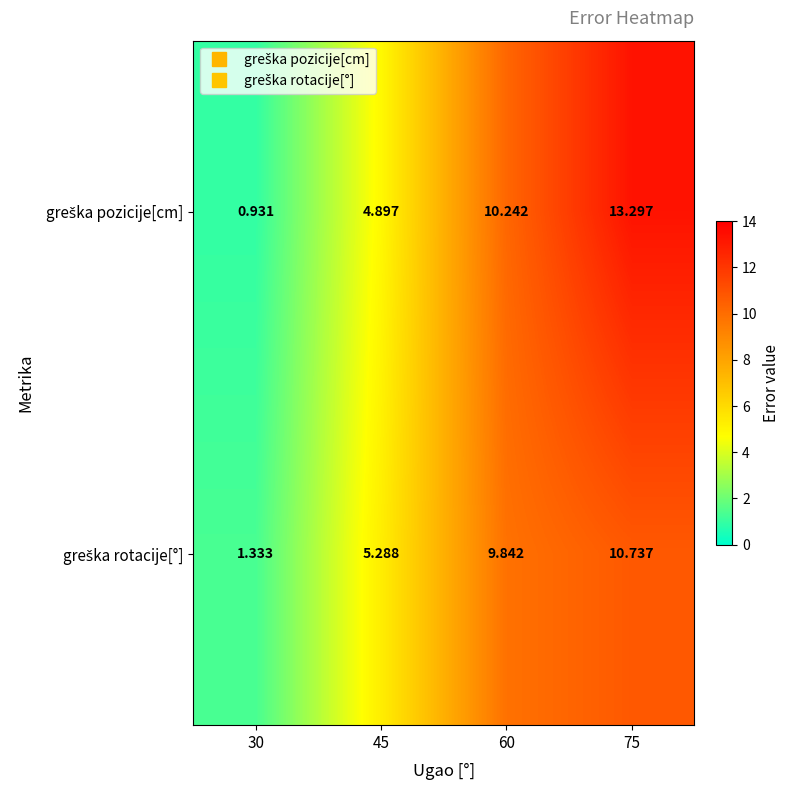

Which series changed the most between 30 and 60?

greška pozicije[cm]